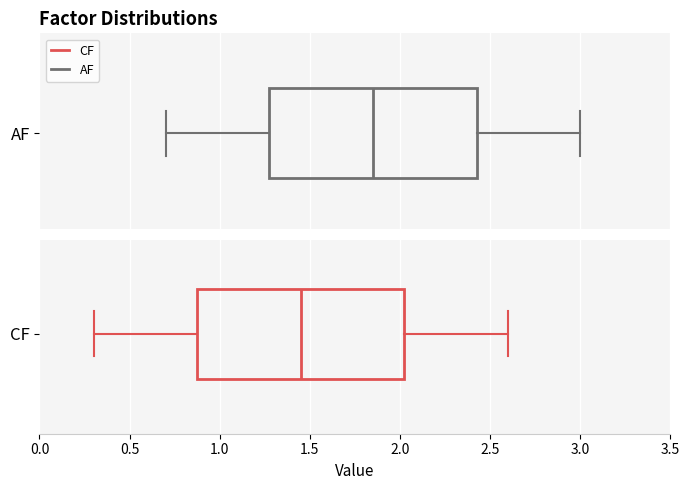

Which box's median line is the furthest to the left?

CF